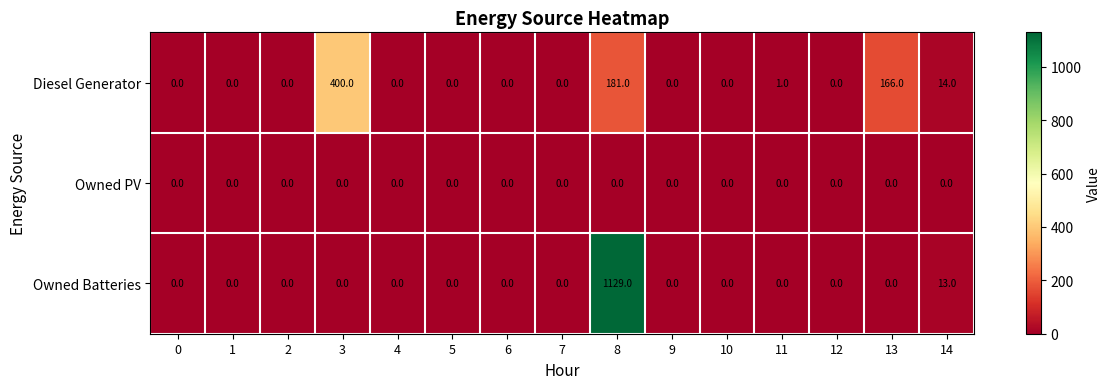

What is the average value of the Owned Batteries series?

76